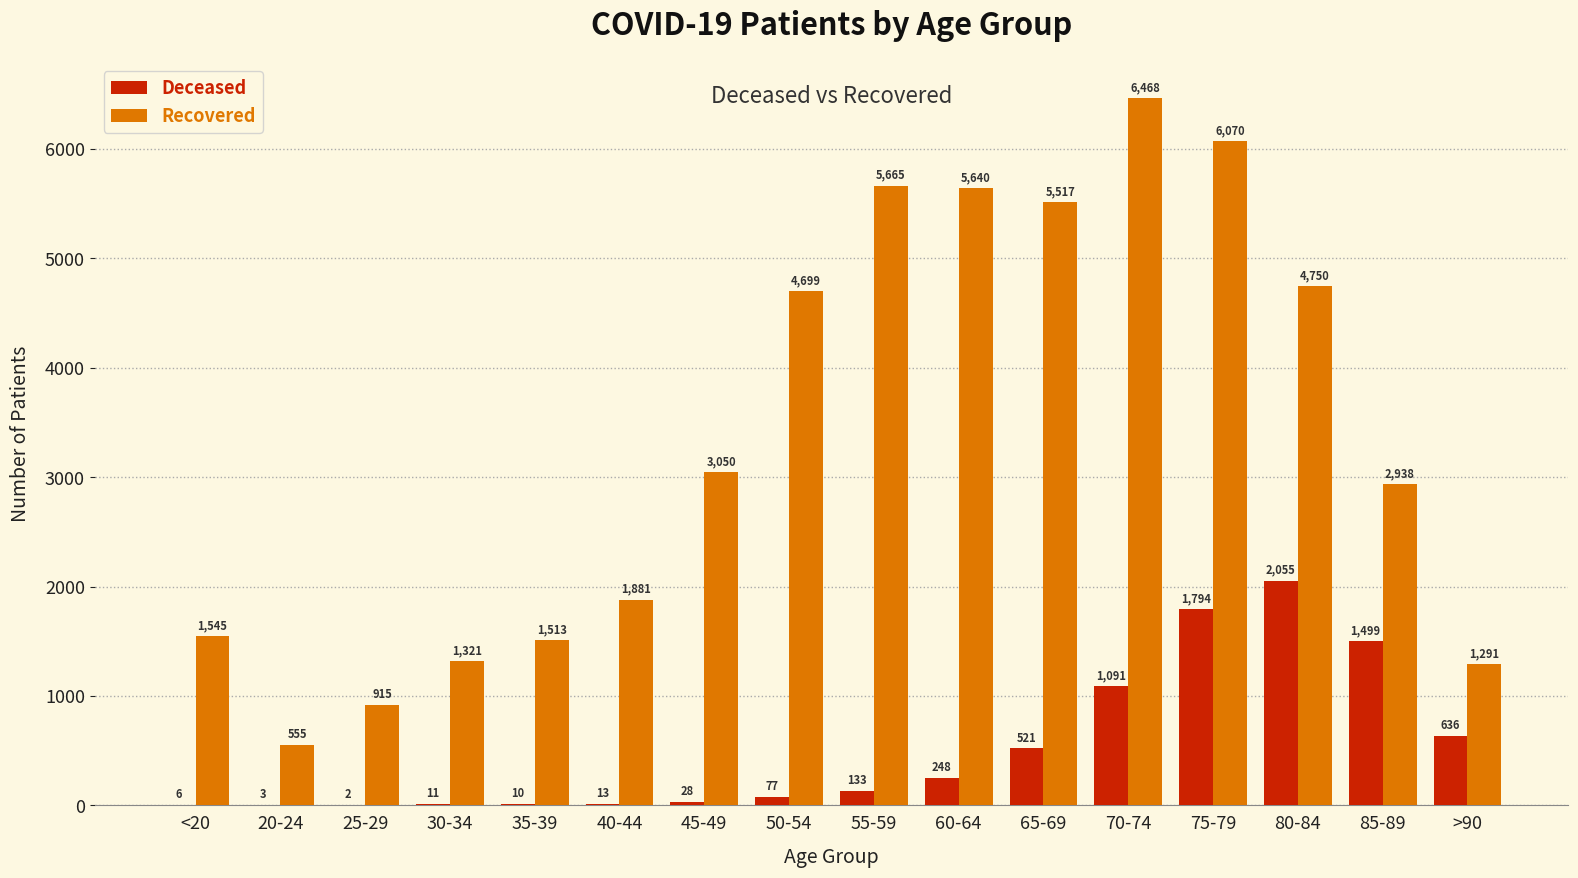

At which category is the sum across all series the highest?

75-79